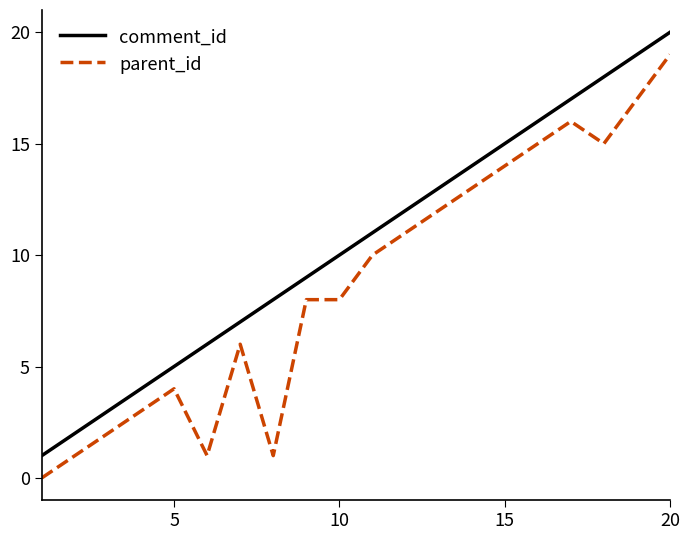

What are all the series names shown in the legend?

comment_id, parent_id